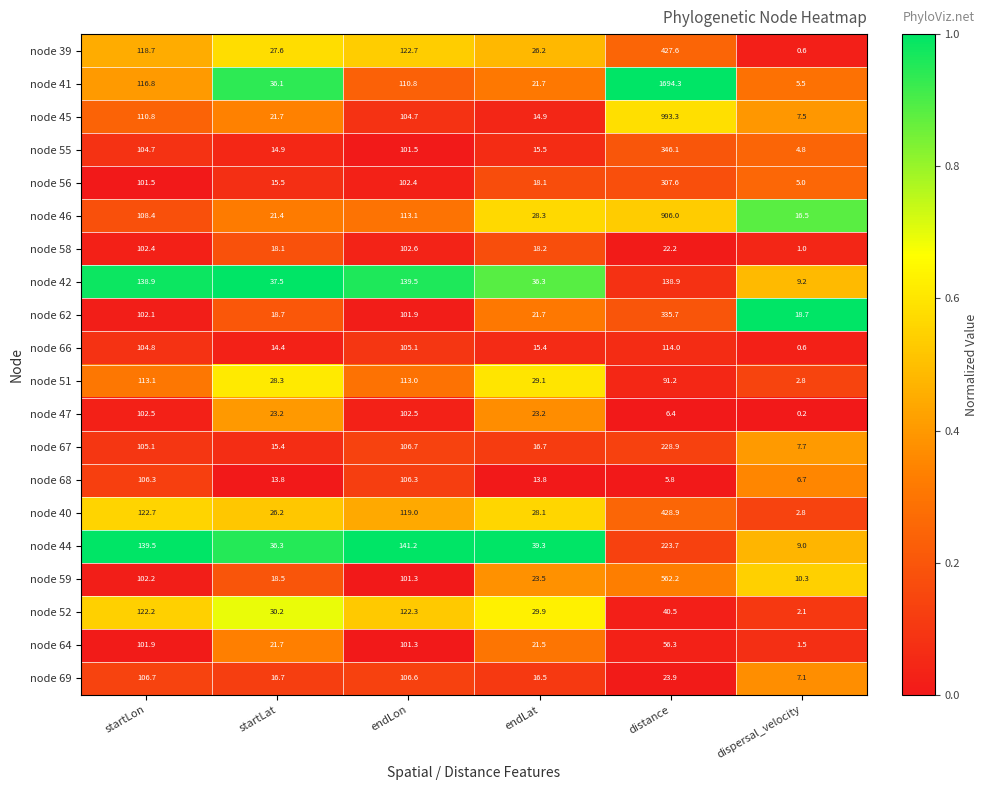

What is the difference between the highest and lowest values at distance?

1688.5